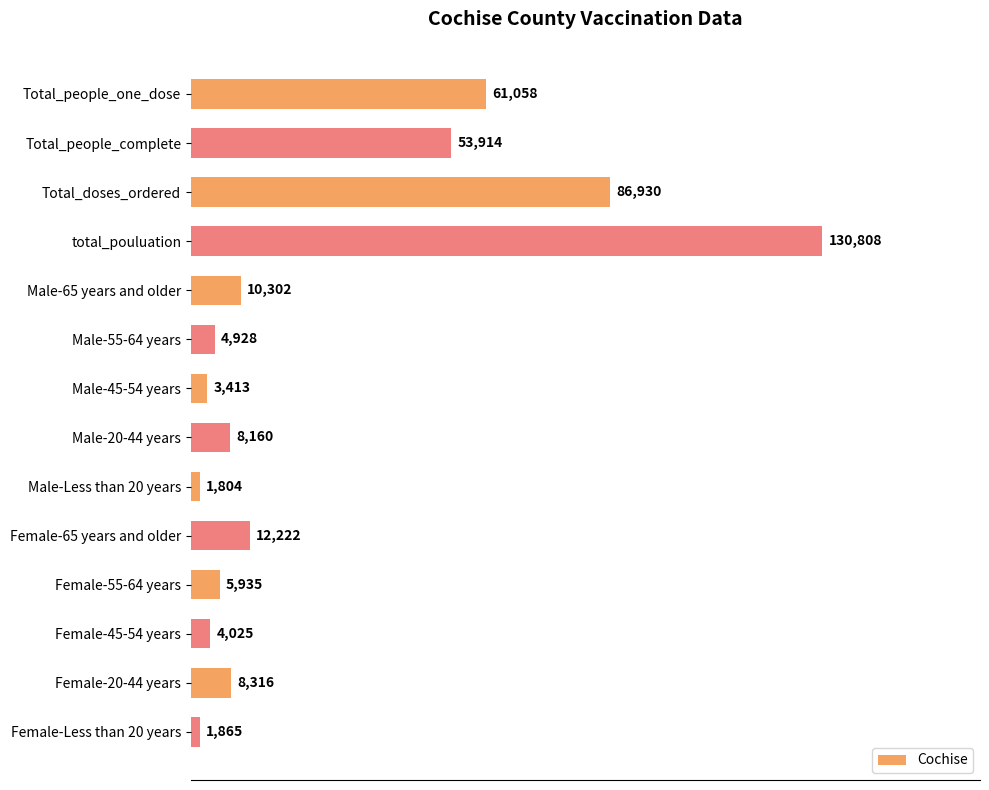

True or false: the data shows 3094 at Female-20-44 years.

False